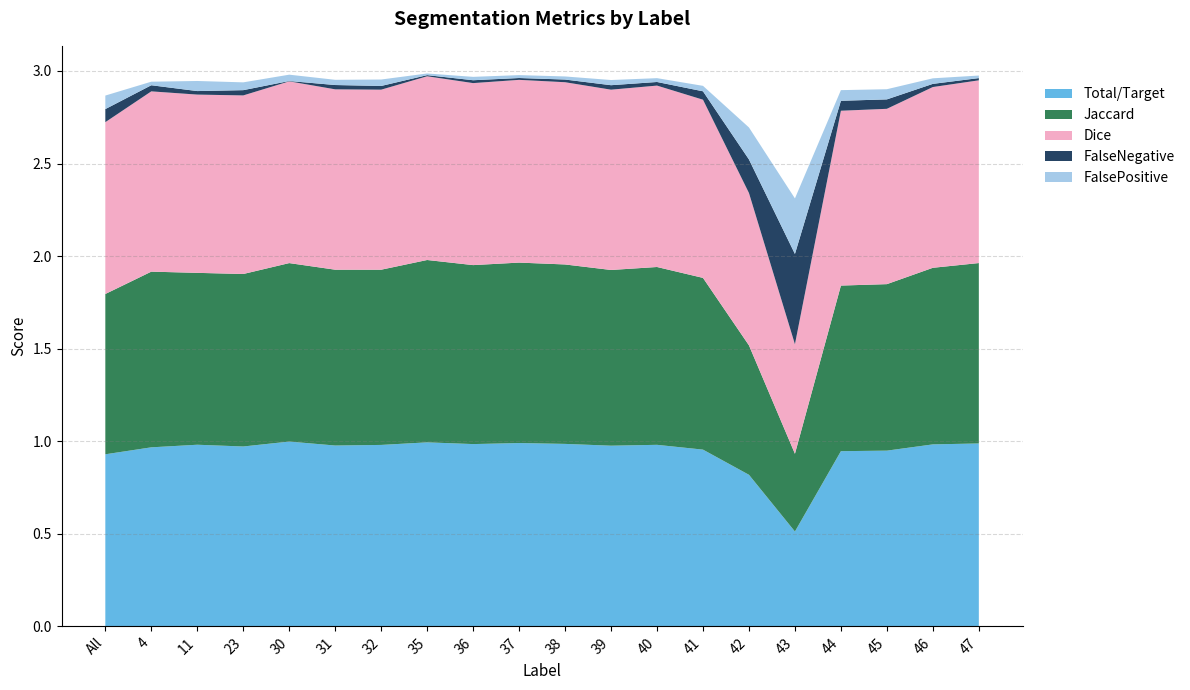

Reading right to left, list all the values displayed in this chart.

Total/Target: 1.0	1.0	0.9	0.9	0.5	0.8	1.0	1.0	1.0	1.0	1.0	1.0	1.0	1.0	1.0	1.0	1.0	1.0	1.0	0.9
Jaccard: 1.0	1.0	0.9	0.9	0.4	0.7	0.9	1.0	0.9	1.0	1.0	1.0	1.0	0.9	0.9	1.0	0.9	0.9	0.9	0.9
Dice: 1.0	1.0	0.9	0.9	0.6	0.8	1.0	1.0	1.0	1.0	1.0	1.0	1.0	1.0	1.0	1.0	1.0	1.0	1.0	0.9
FalseNegative: 0.0	0.0	0.1	0.1	0.5	0.2	0.0	0.0	0.0	0.0	0.0	0.0	0.0	0.0	0.0	0.0	0.0	0.0	0.0	0.1
FalsePositive: 0.0	0.0	0.1	0.1	0.3	0.2	0.0	0.0	0.0	0.0	0.0	0.0	0.0	0.0	0.0	0.0	0.0	0.1	0.0	0.1